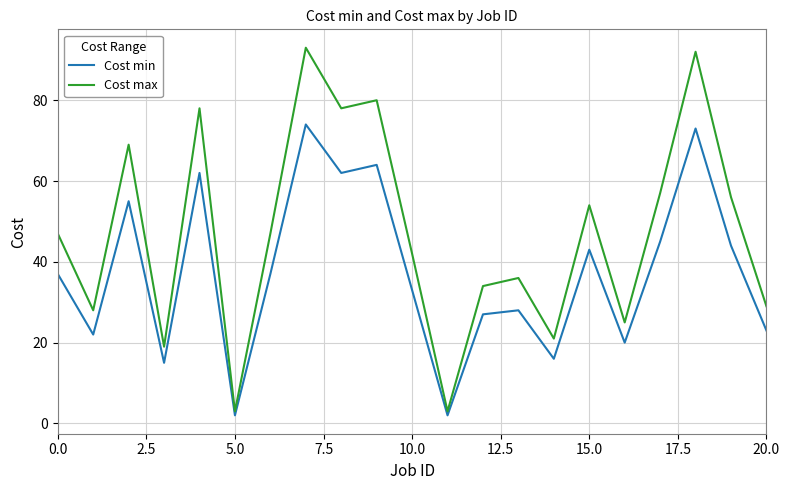

What is the highest value of the Cost min series?

74